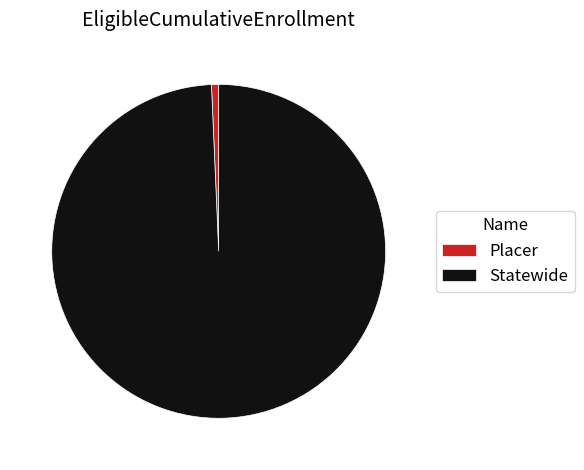

Rank the categories by value from highest to lowest.

Statewide, Placer